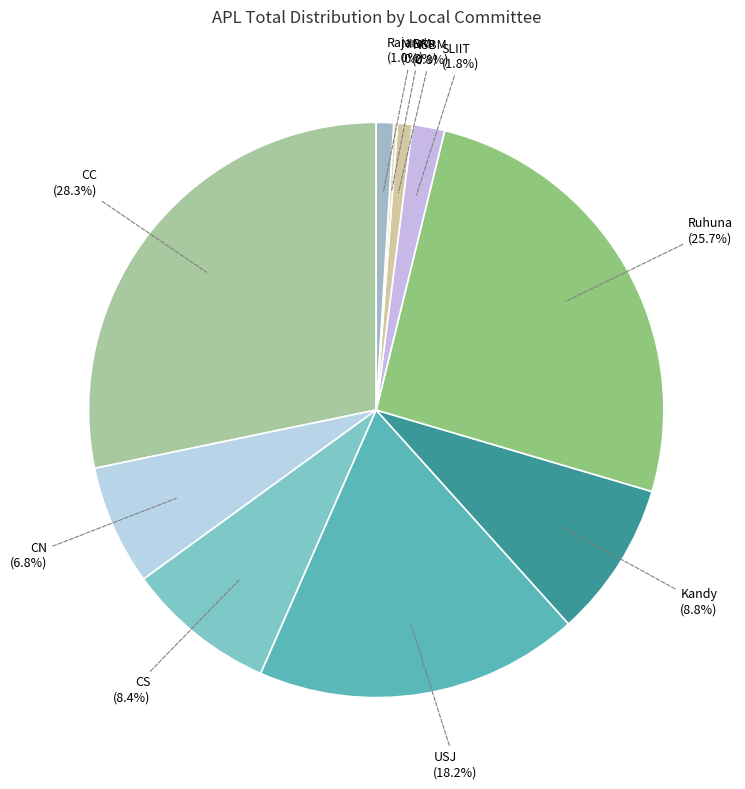

Is there a majority slice in this chart?

No